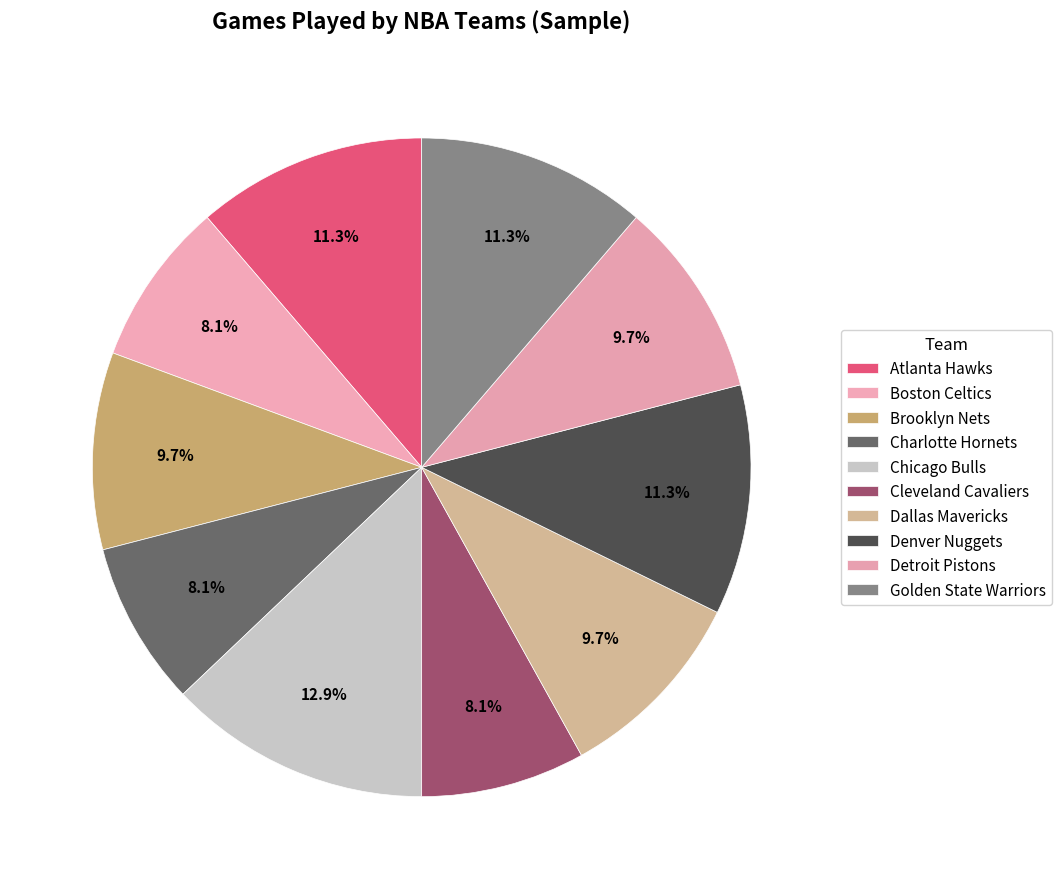

Which slice is the largest?

Chicago Bulls